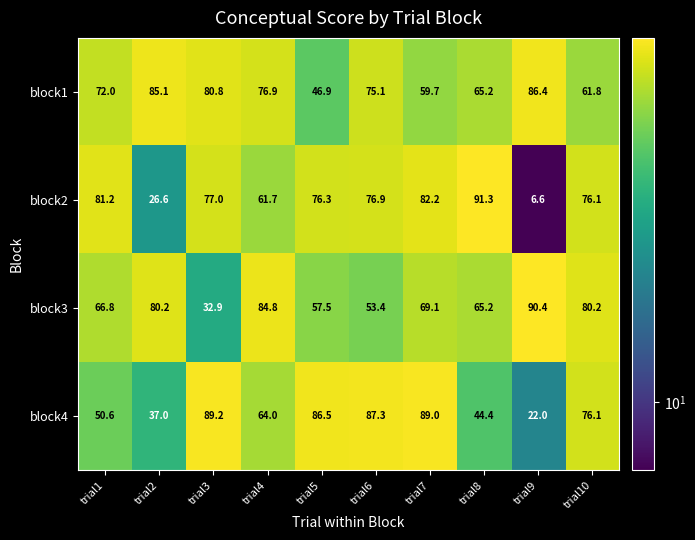

At which category does the chart reach its minimum across all series?

trial9